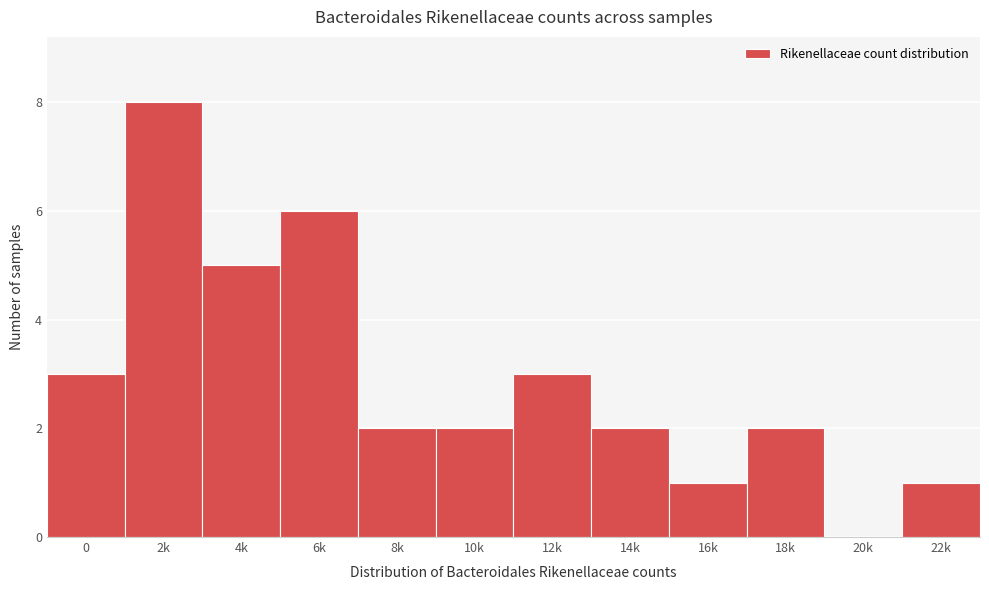

Reading right to left, extract all data points from this chart.

22k=1	20k=0	18k=2	16k=1	14k=2	12k=3	10k=2	8k=2	6k=6	4k=5	2k=8	0=3